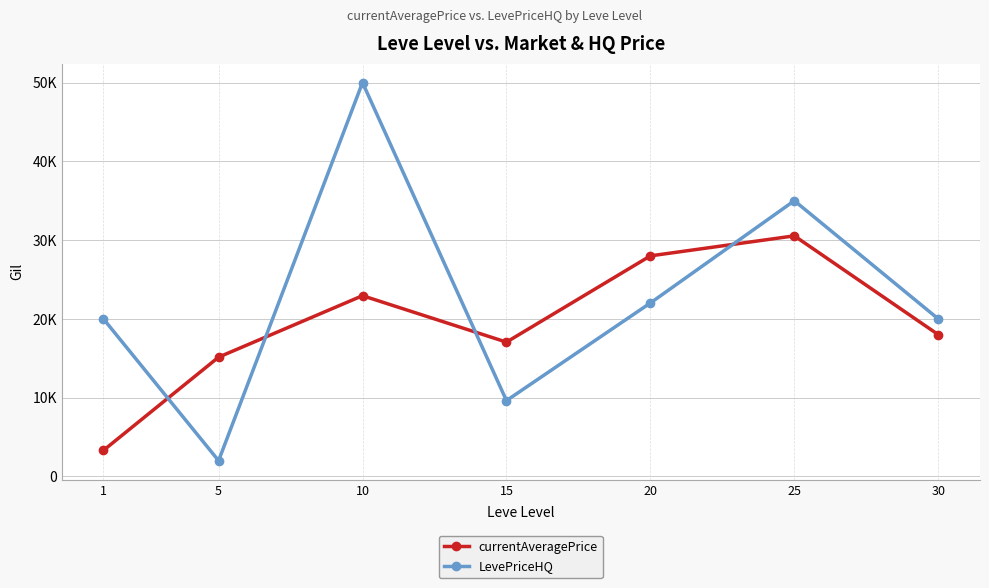

Reading right to left, extract all data points from this chart.

currentAveragePrice: 30=18000.0	25=30541.0	20=28000.0	15=17050.8	10=22945.0	5=15141.8	1=3307.0
LevePriceHQ: 30=20000.0	25=35000.0	20=22019.0	15=9624.8	10=50000.0	5=2000.0	1=20000.0